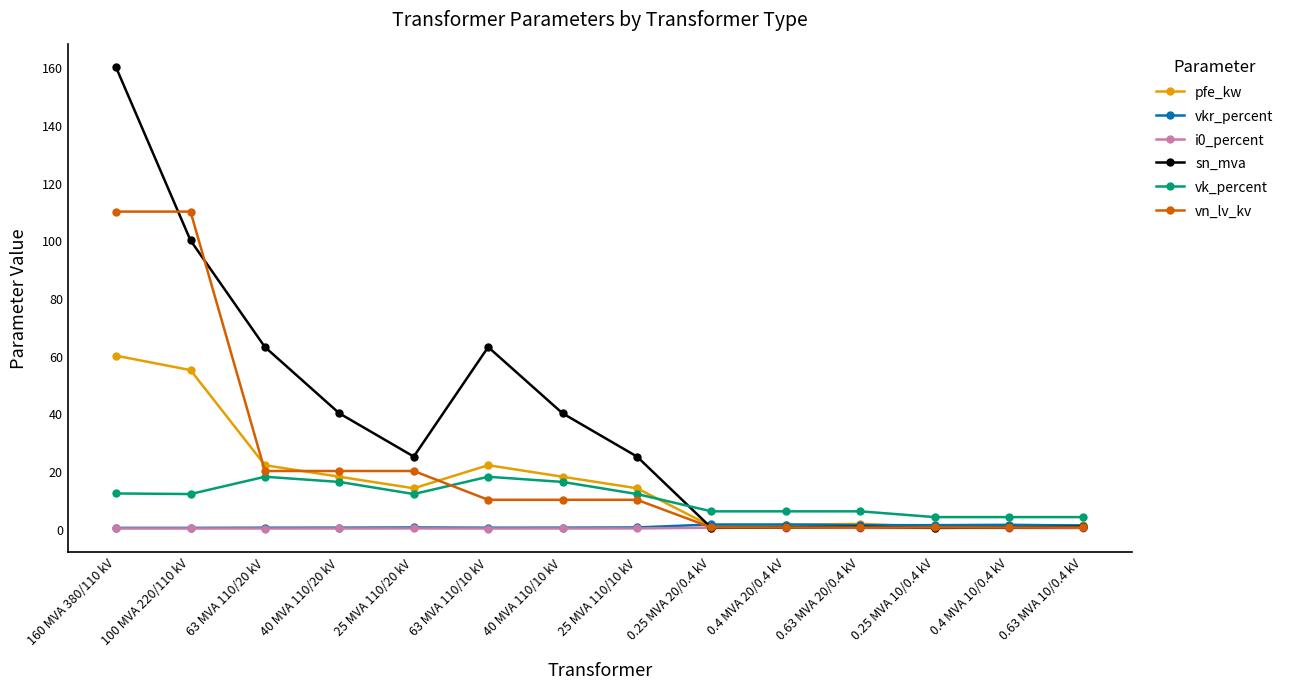

What is the label of the 1st point from the left?

160 MVA 380/110 kV